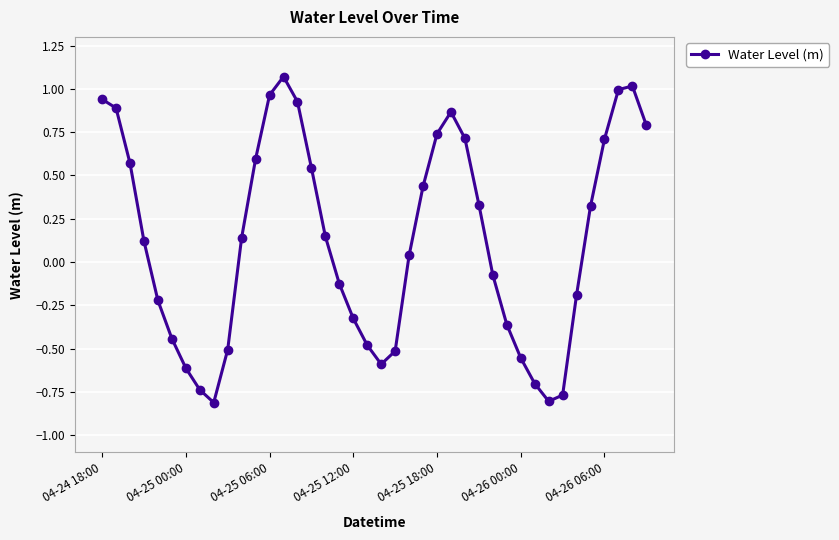

How many interior local peaks (higher than both neighbors) does the data have?

3